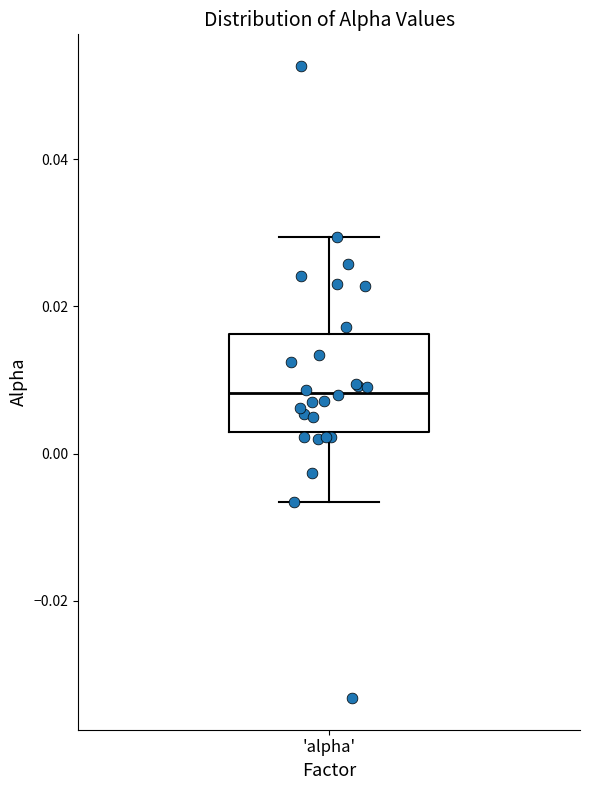

Transcribe this box plot: give where the median line is, the range the box spans, and where the two whiskers end, as read against the y-axis. The values are not printed on the chart, so give them approximately, as read against the axis.

median 0.008, box 0.002 to 0.016, whiskers -0.006 to 0.030